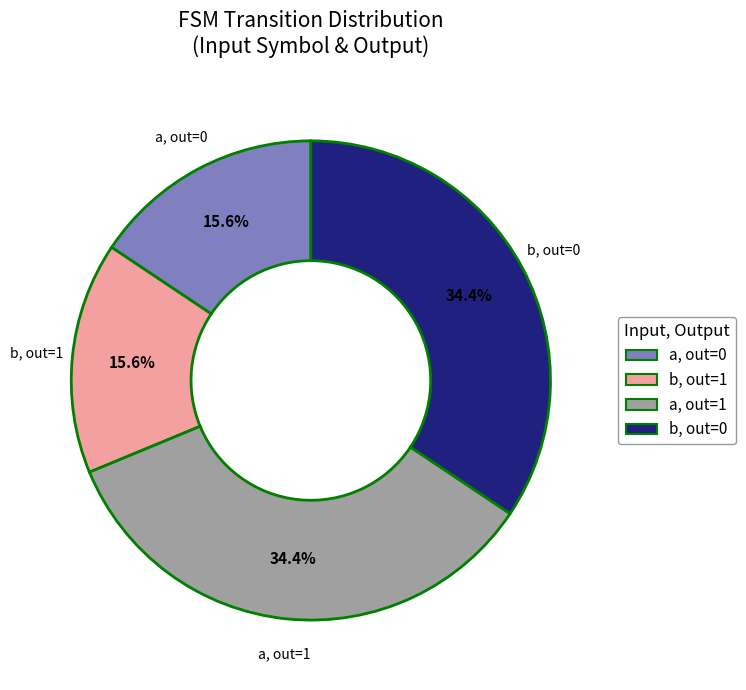

How many slices are in this pie chart?

4